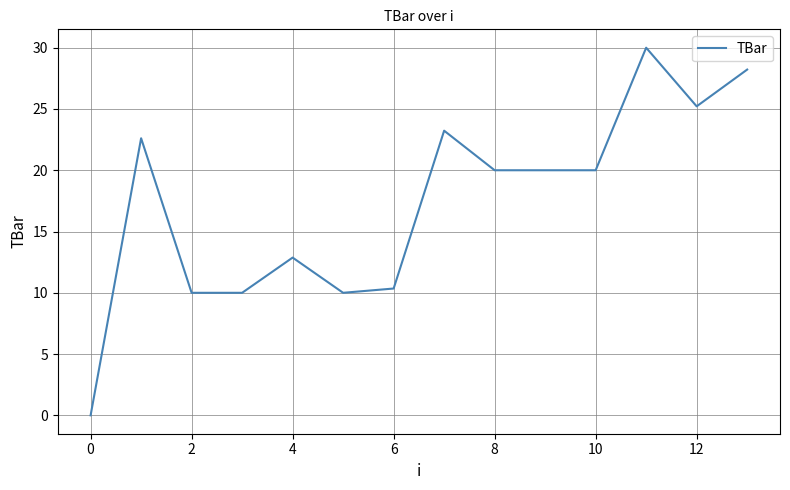

How many positive values are there?

13